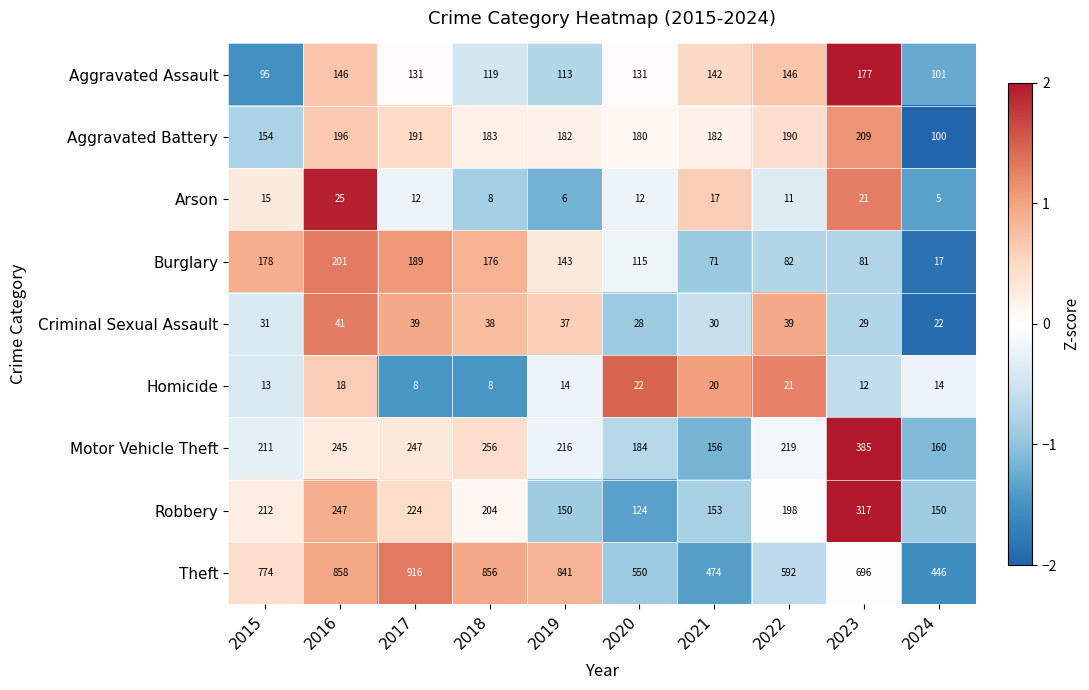

At which category does the chart reach its peak across all series?

2017